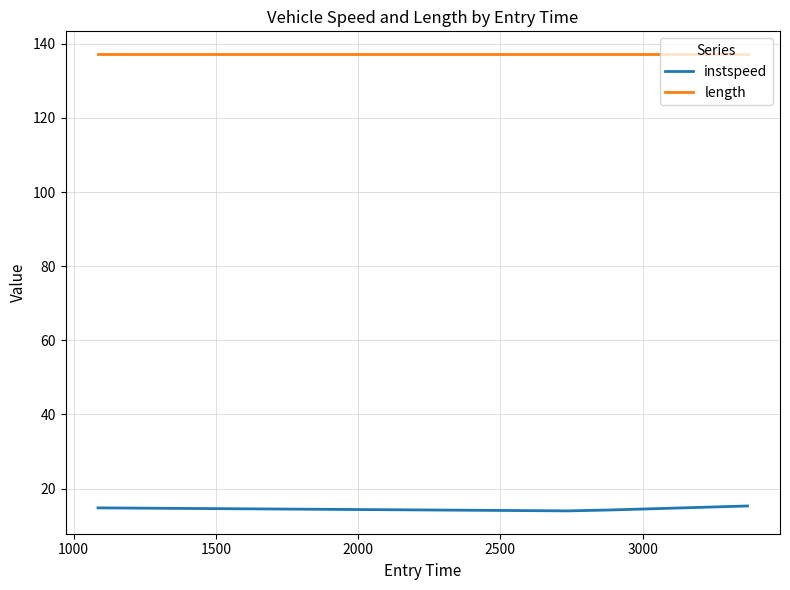

What is the sum of all instspeed values?

58.4